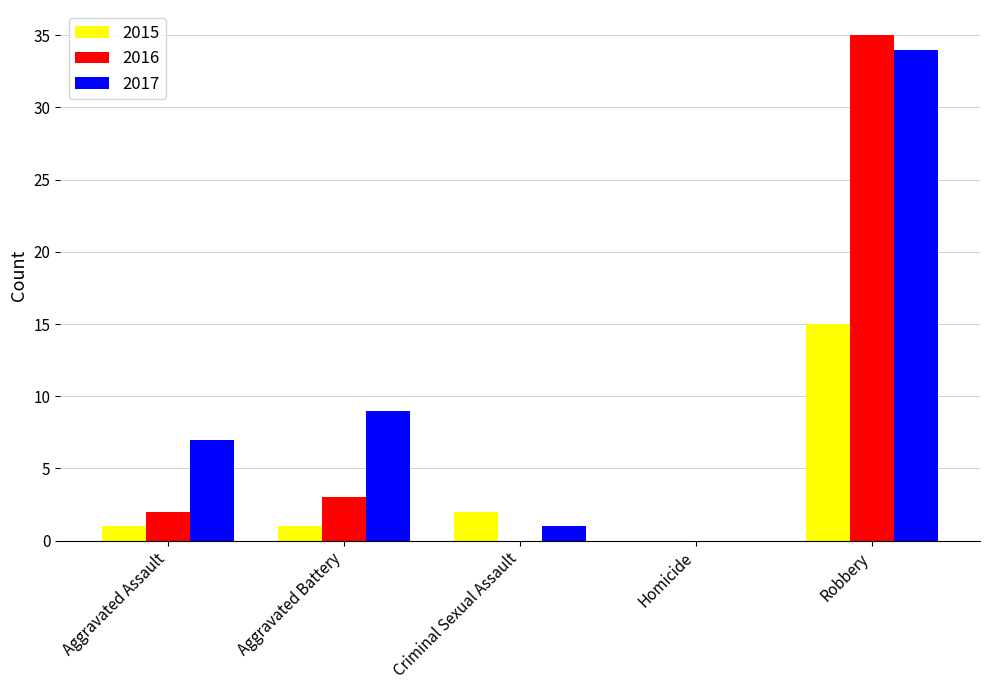

Which series has the largest total across all categories?

2017